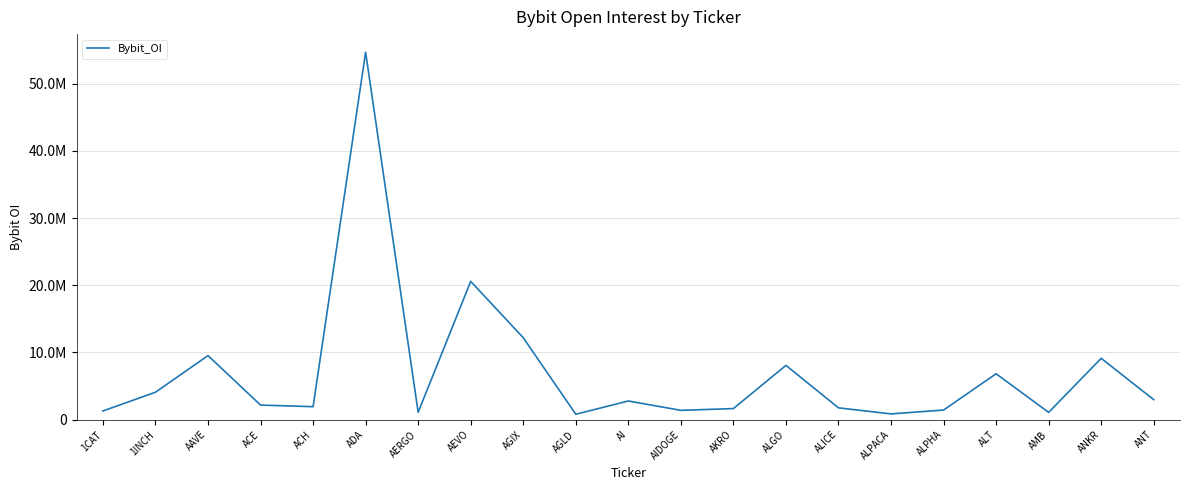

Rank the categories by value from lowest to highest.

AGLD, ALPACA, AMB, AERGO, 1CAT, AIDOGE, ALPHA, AKRO, ALICE, ACH, ACE, AI, ANT, 1INCH, ALT, ALGO, ANKR, AAVE, AGIX, AEVO, ADA